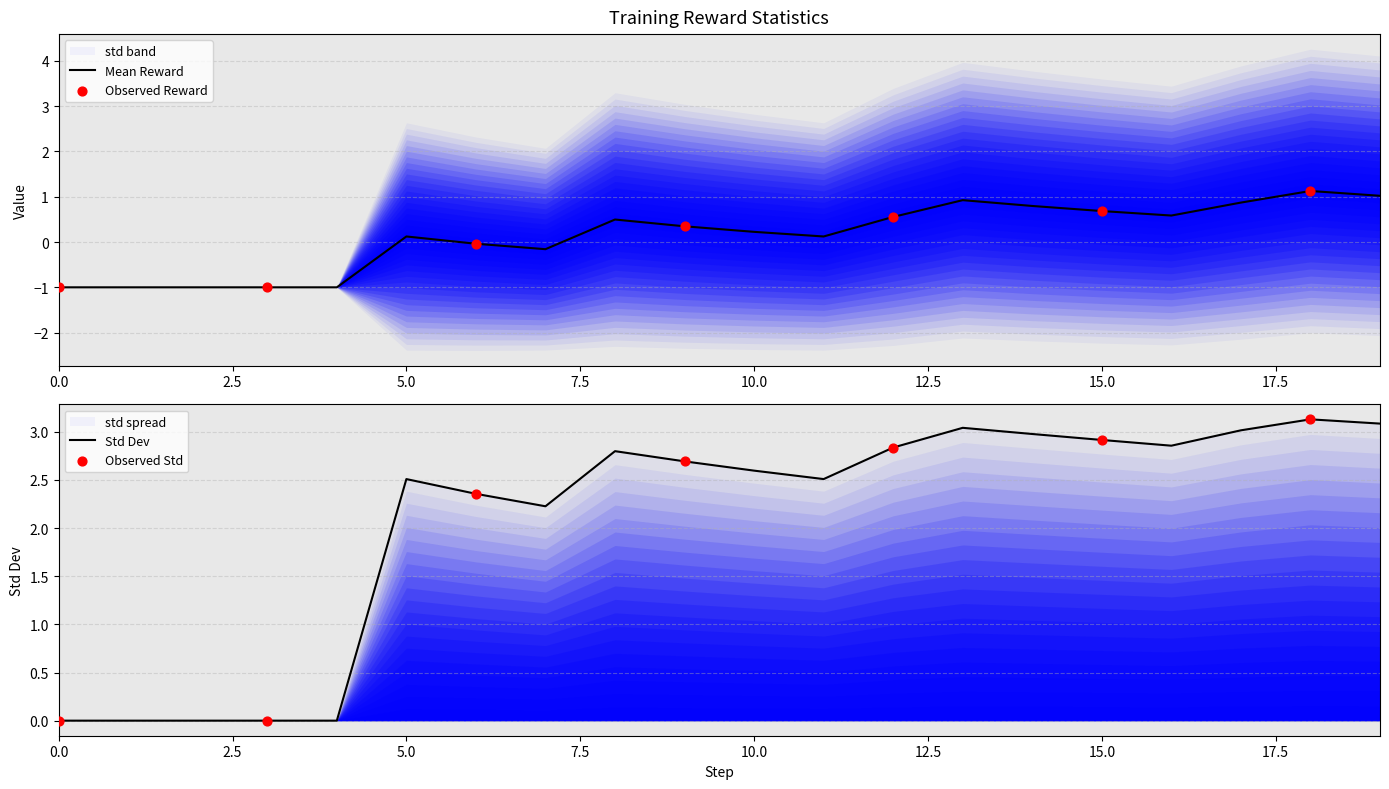

Which series reaches the minimum Y coordinate?

mean